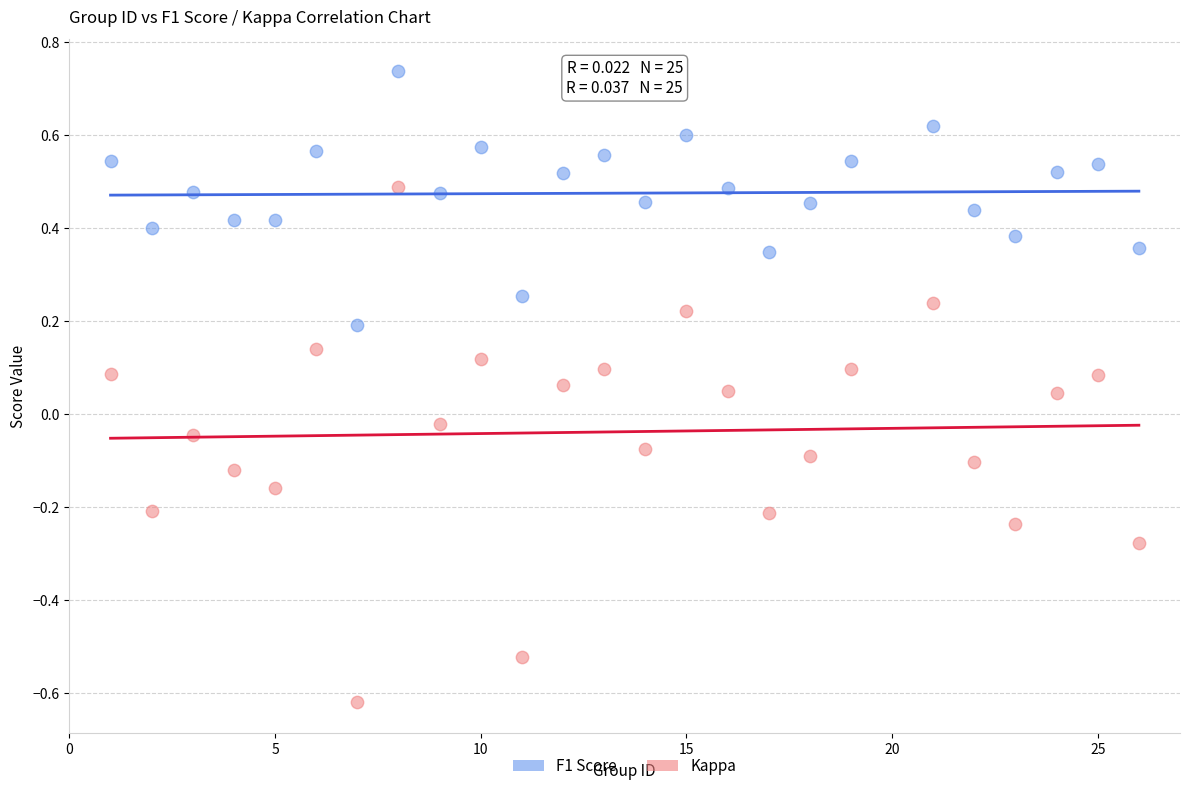

Which series reaches the minimum Y coordinate?

Kappa